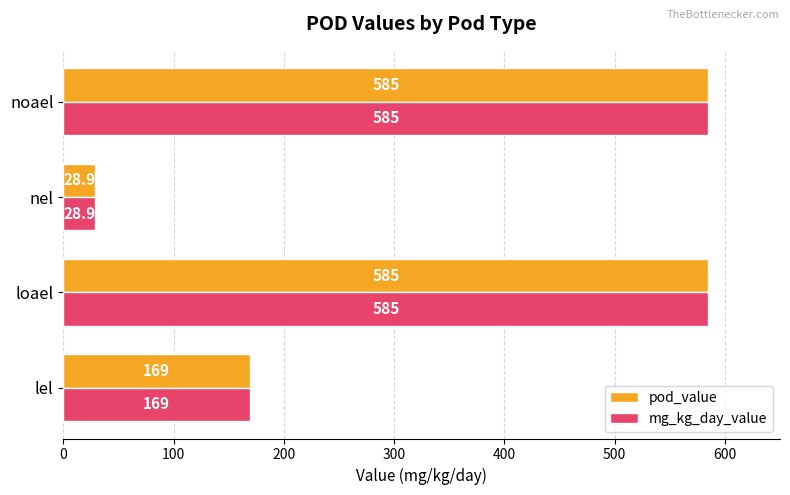

What is the approximate value of mg_kg_day_value at noael?

585.0